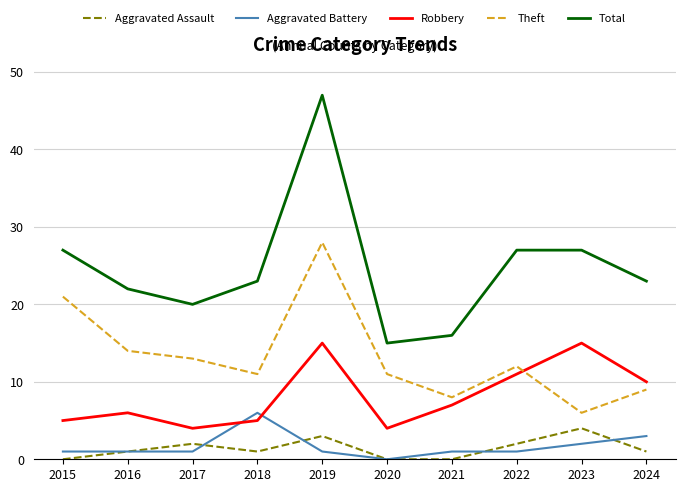

Count the number of data series in this chart.

5